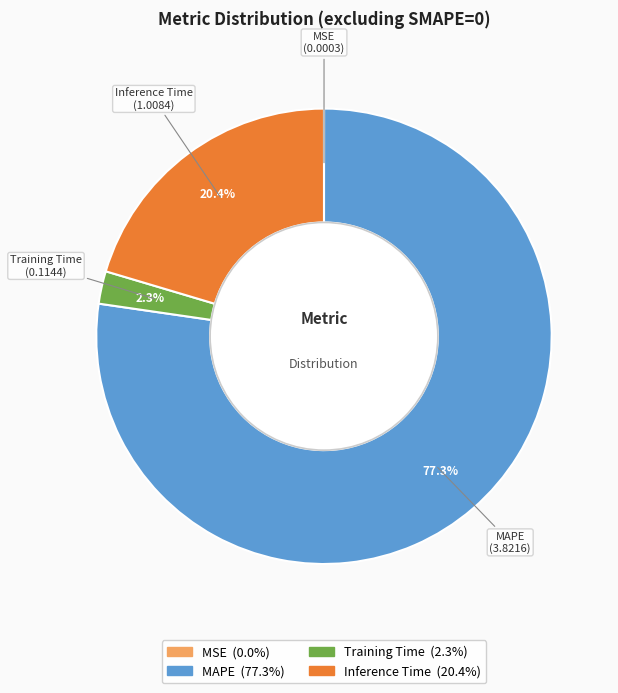

Does any single category account for the majority?

Yes